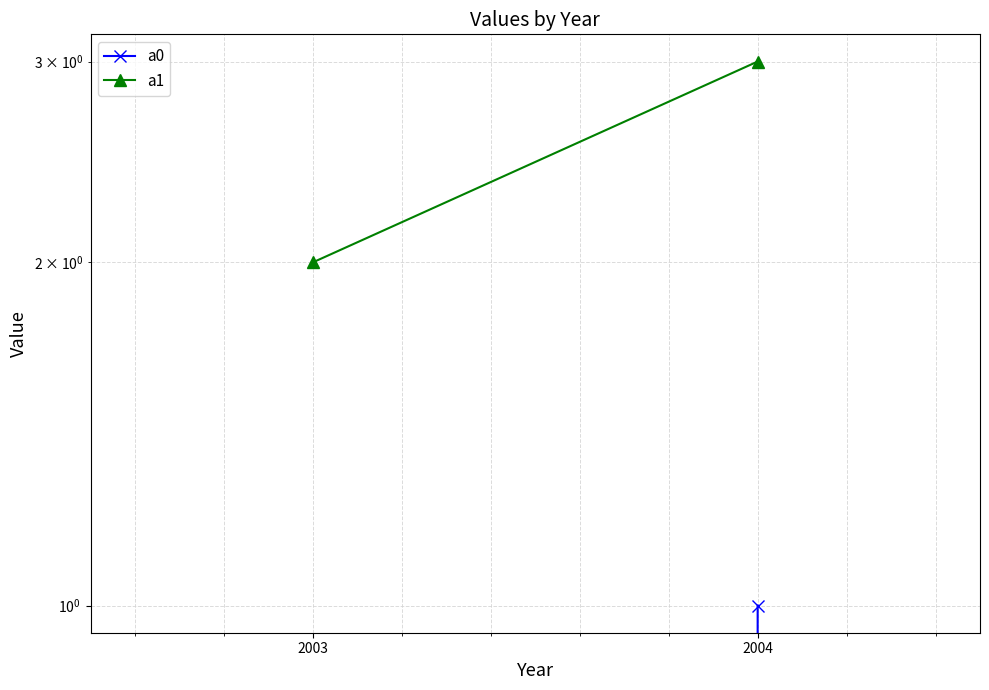

Reading left to right, transcribe all the data shown in this chart.

a0: 2003=0	2004=1
a1: 2003=2	2004=3